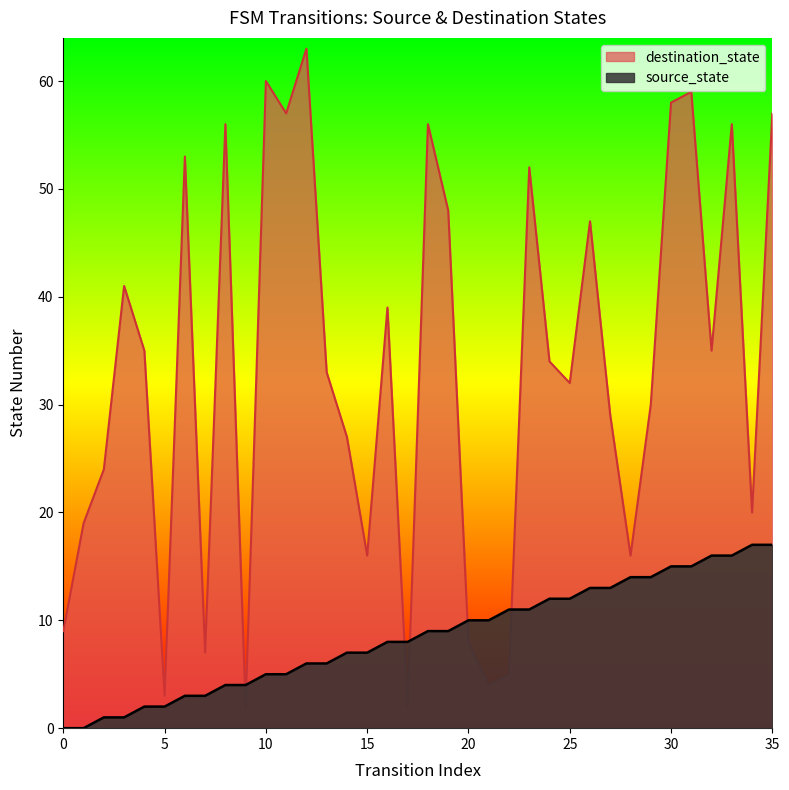

At which category is the sum across all series the highest?

31